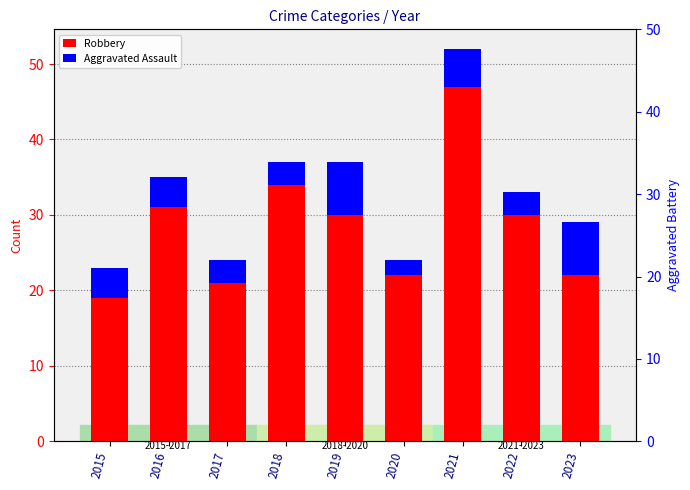

Rank the categories by Aggravated Assault value from highest to lowest.

2019, 2023, 2021, 2015, 2016, 2017, 2018, 2022, 2020